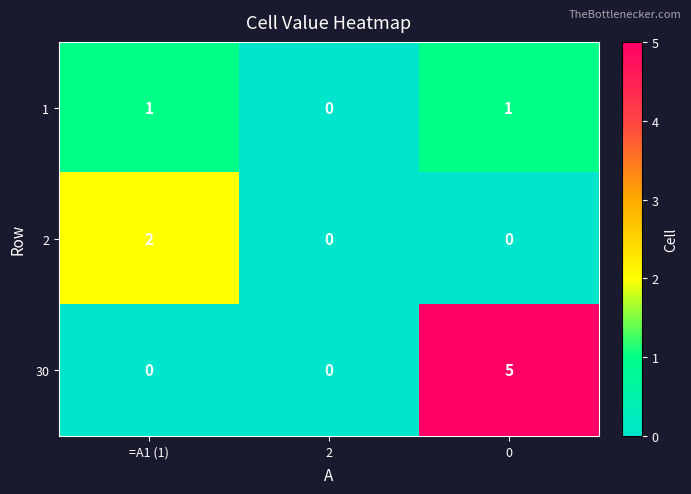

The value of 2 at 2 is 1. True or false?

False